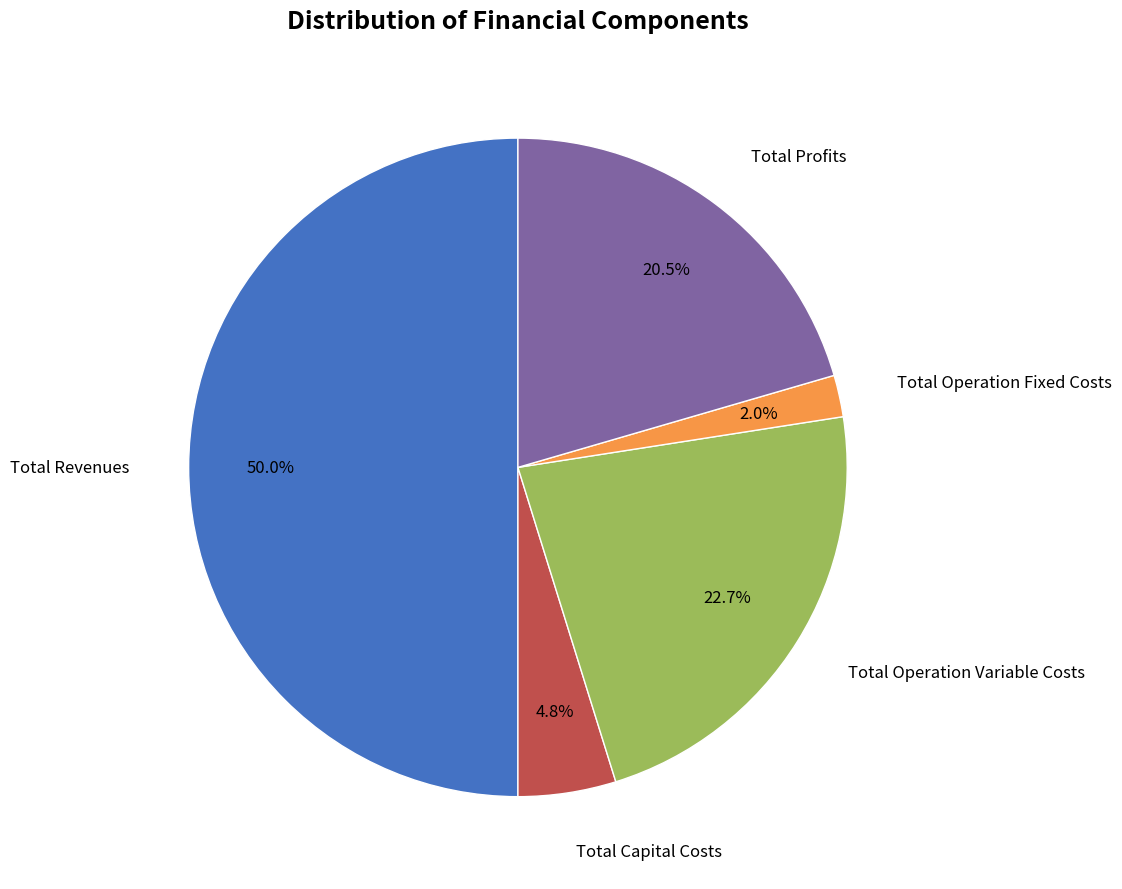

To the nearest percent, what is the difference between the largest and smallest slice percentages?

48%